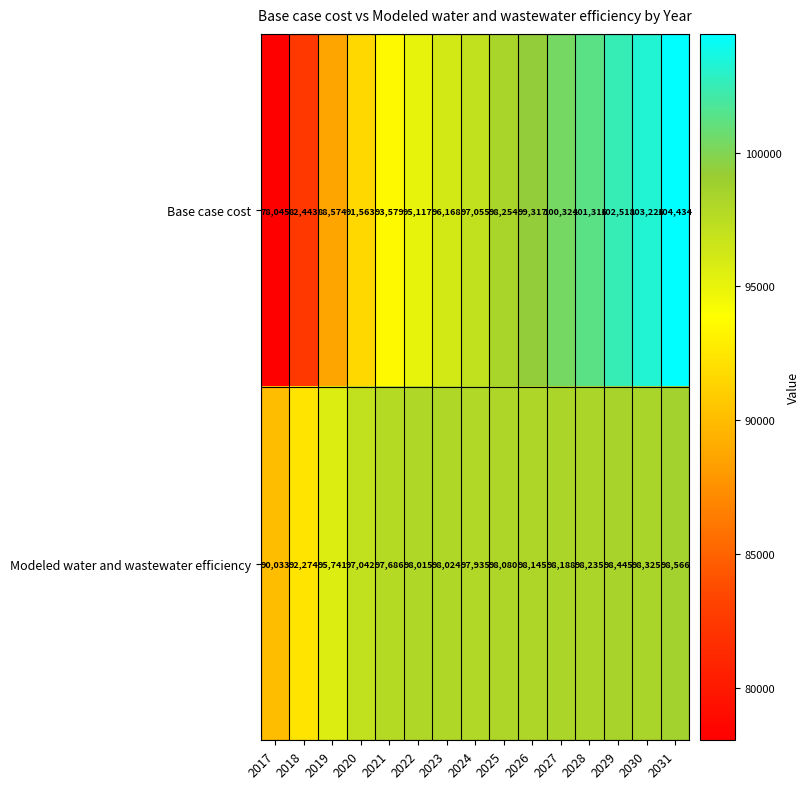

Which series has the largest range (max minus min)?

Base case cost